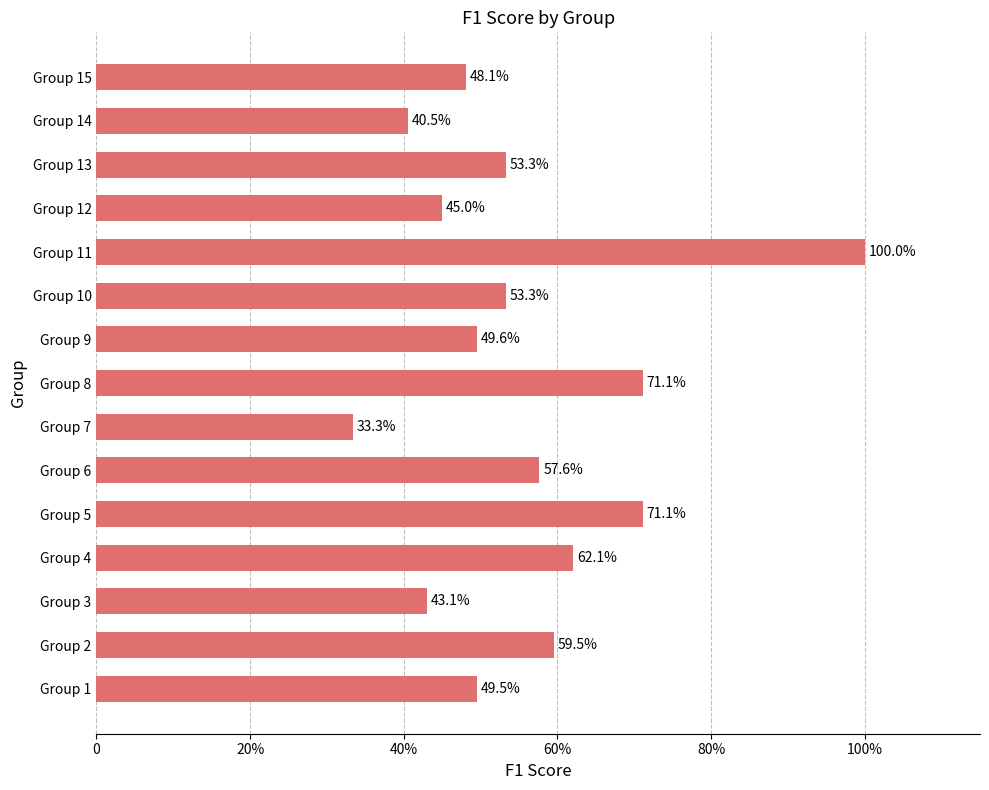

Are the bars horizontal?

Yes